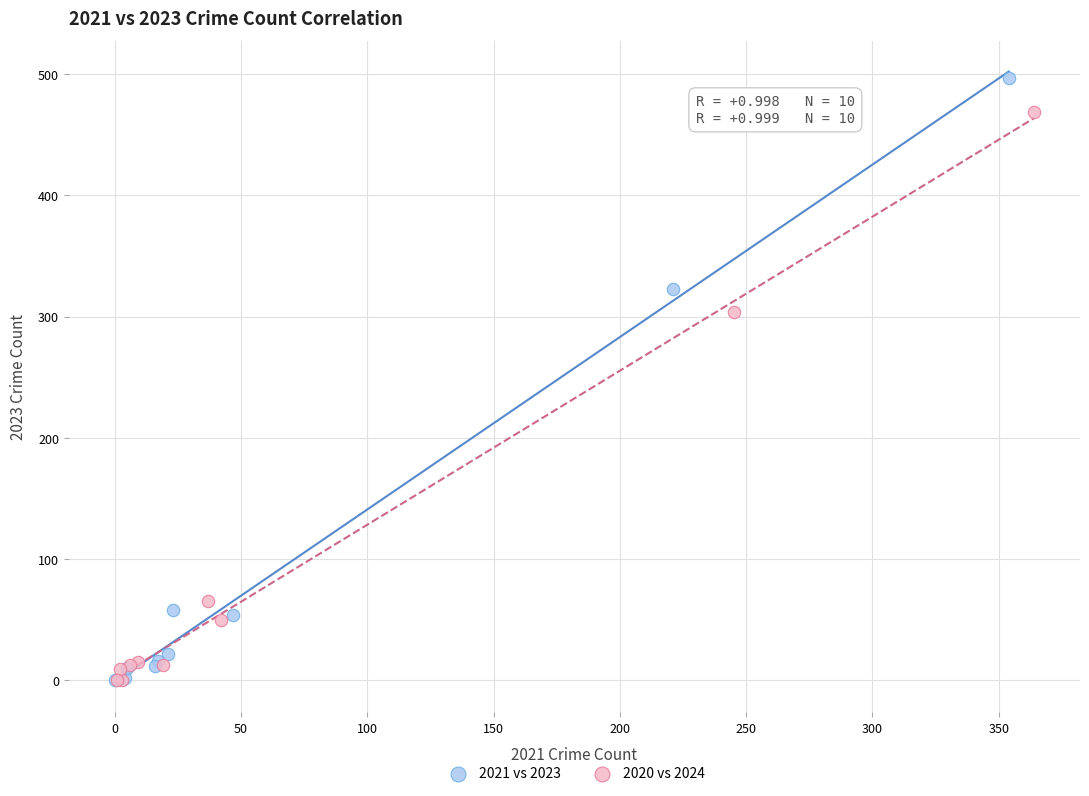

Which series has the widest spread of Y values?

2021 vs 2023